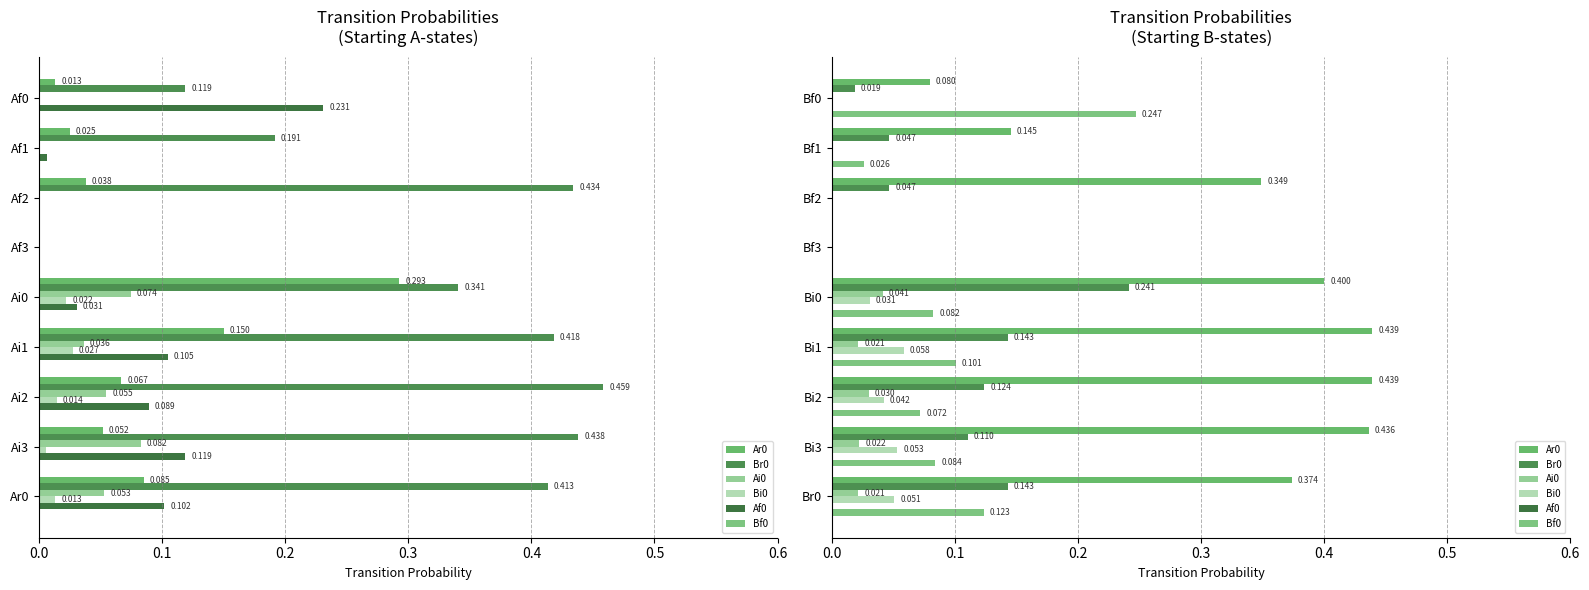

How many groups of bars are there?

9